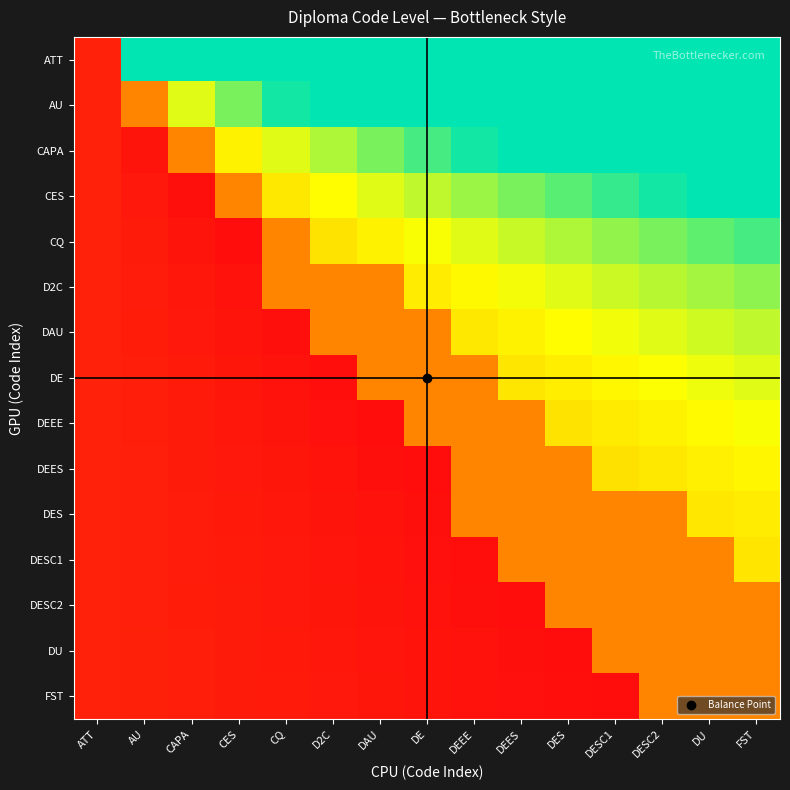

Which series has the largest total across all categories?

ATT